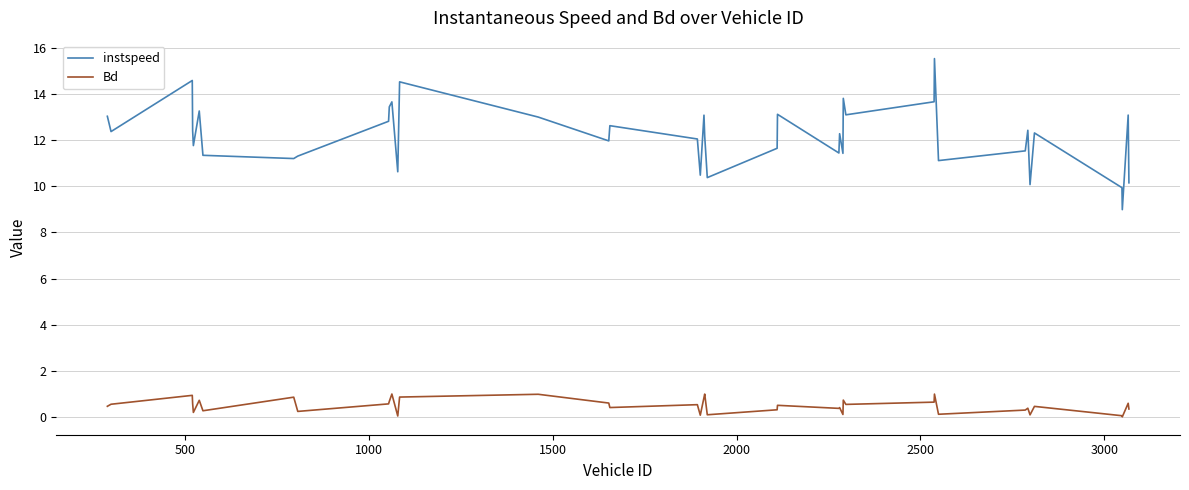

Which series has the largest total across all categories?

instspeed